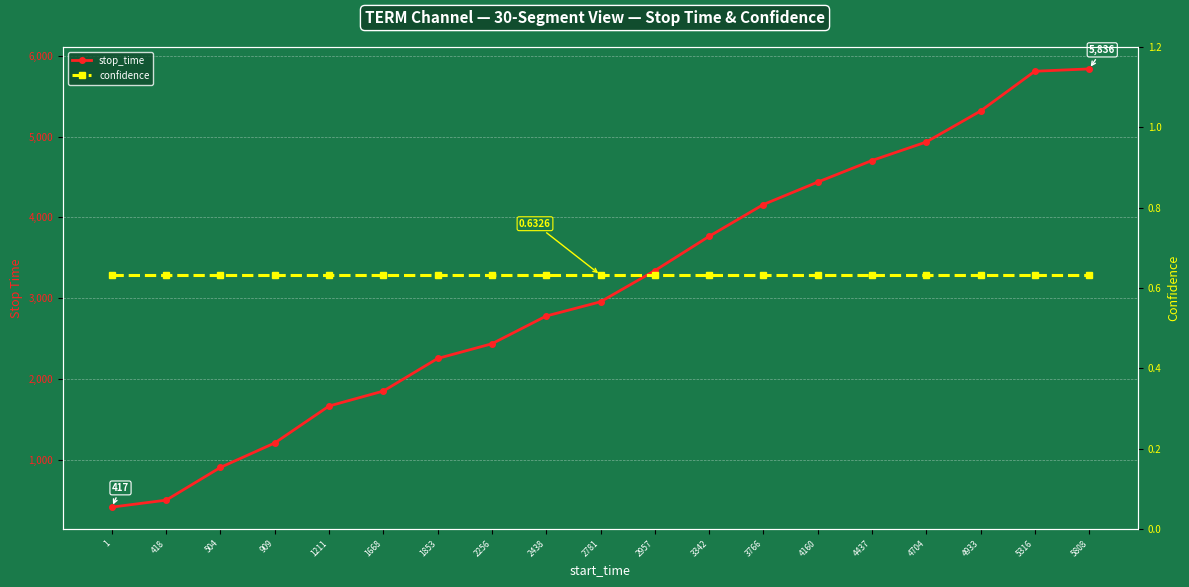

Reading left to right, transcribe all the data shown in this chart.

stop_time: 1=417.0	418=503.0	504=908.0	909=1210.0	1211=1667.0	1668=1852.0	1853=2255.0	2256=2437.0	2438=2780.0	2781=2956.0	2957=3341.0	3342=3765.0	3766=4159.0	4160=4436.0	4437=4703.0	4704=4932.0	4933=5315.0	5316=5807.0	5808=5836.0
confidence: 1=0.6	418=0.6	504=0.6	909=0.6	1211=0.6	1668=0.6	1853=0.6	2256=0.6	2438=0.6	2781=0.6	2957=0.6	3342=0.6	3766=0.6	4160=0.6	4437=0.6	4704=0.6	4933=0.6	5316=0.6	5808=0.6